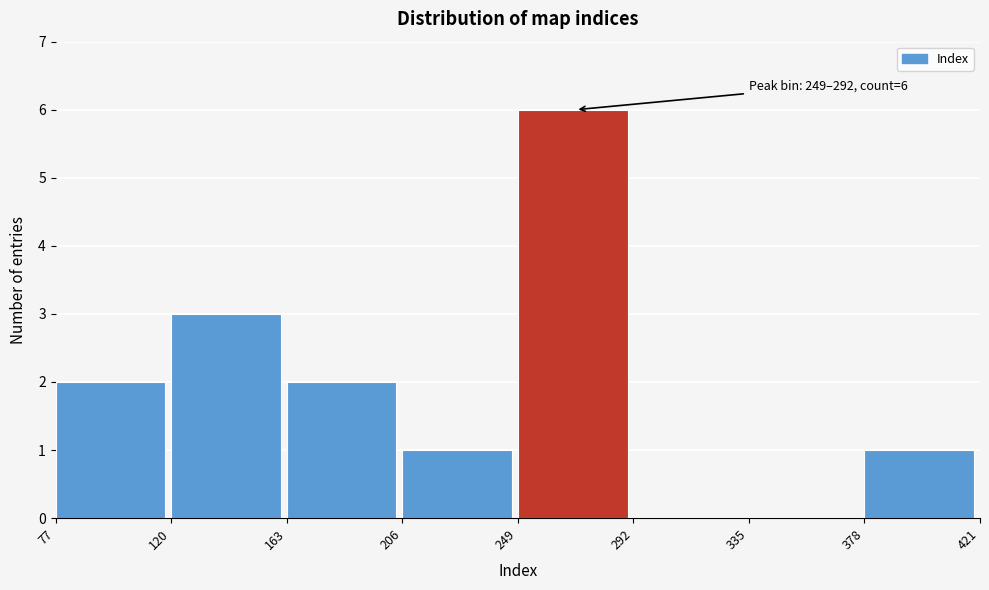

Which range on the x-axis has the tallest bar?

249 to 292